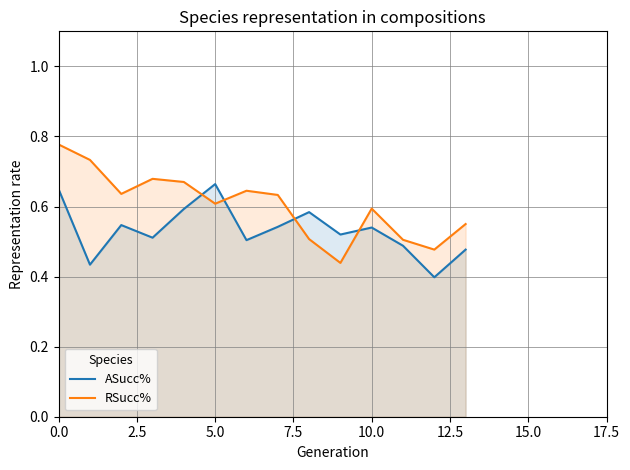

True or false: RSucc% and ASucc% intersect in this chart.

True